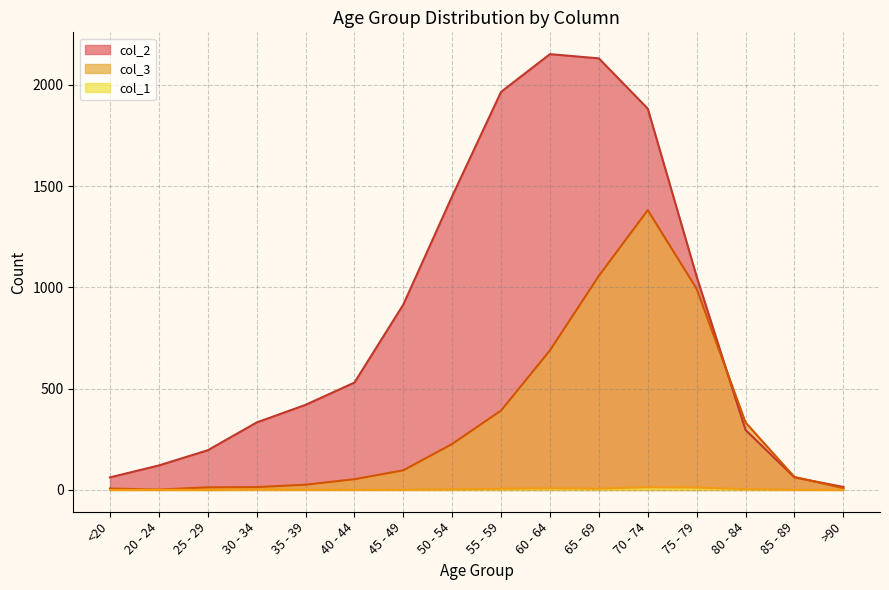

Reading left to right, extract all data points from this chart.

col_2 line: 62	121	196	333	420	530	915	1450	1965	2151	2130	1882	1053	296	62	15
col_3 line: 7	2	13	14	26	53	97	227	392	689	1057	1381	993	333	64	9
col_1 line: 0	1	0	2	1	1	1	3	6	8	6	14	12	4	1	0